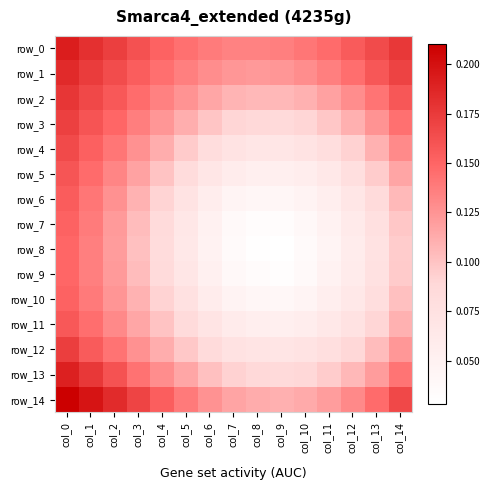

What is the average value of the row_12 series?

0.1